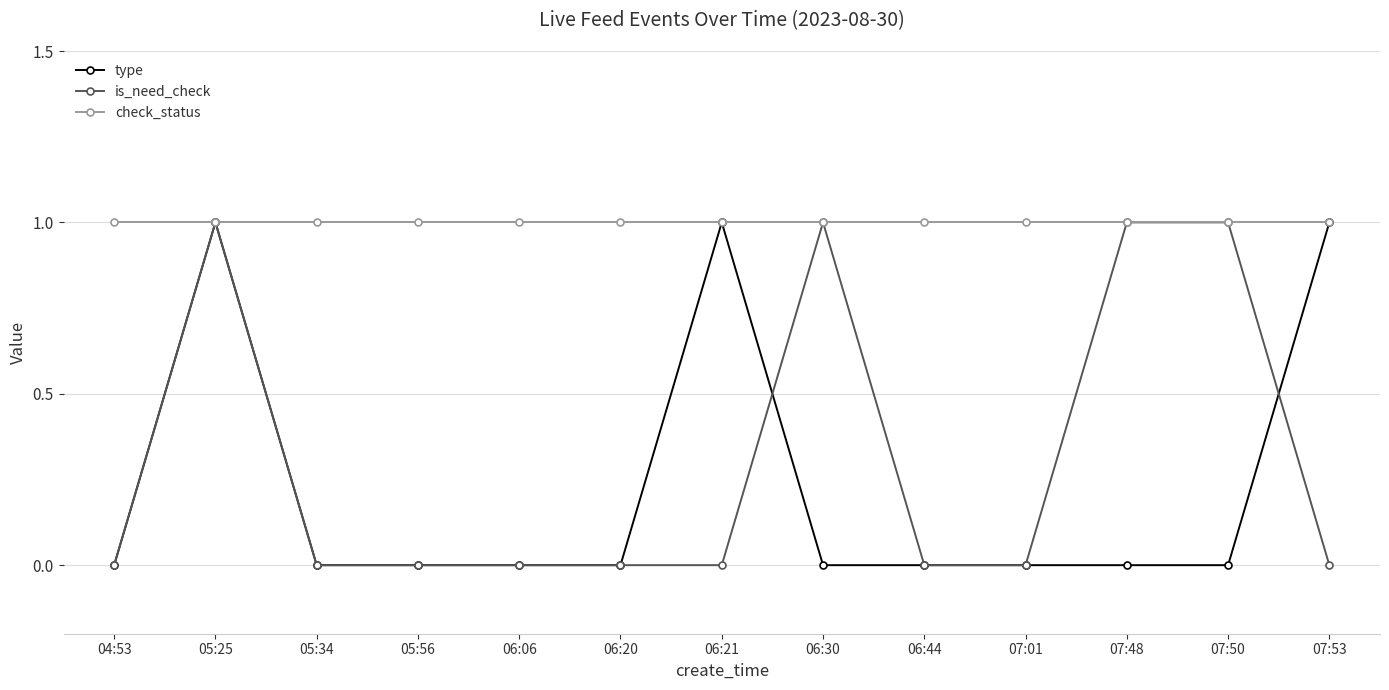

Is this an area chart (filled region under the line)?

No